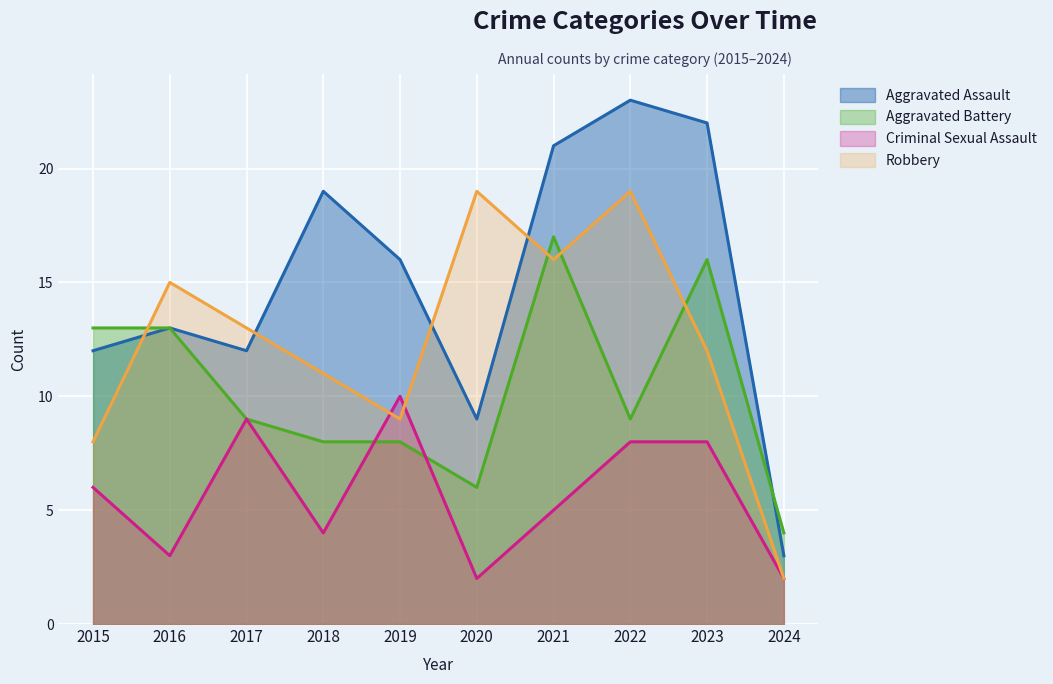

Is it true that Aggravated Battery equals 13 at 2016?

True